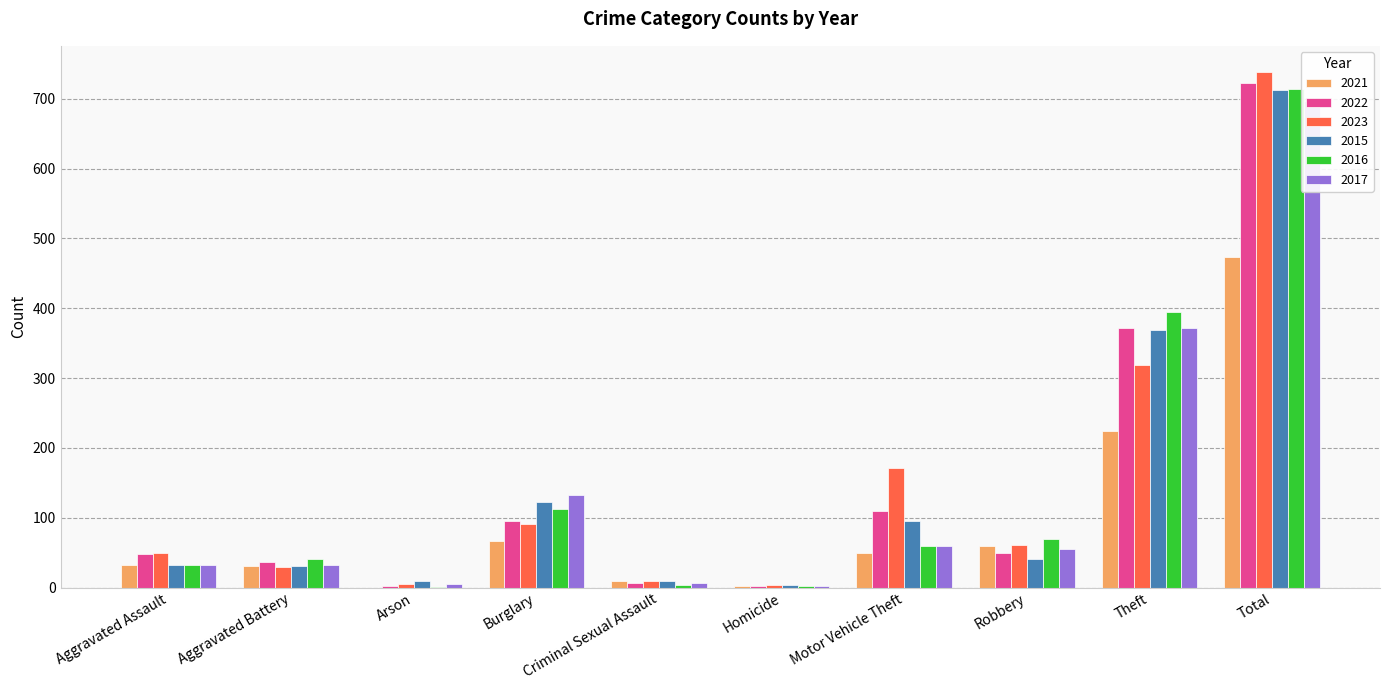

Does the chart contain any negative values?

No